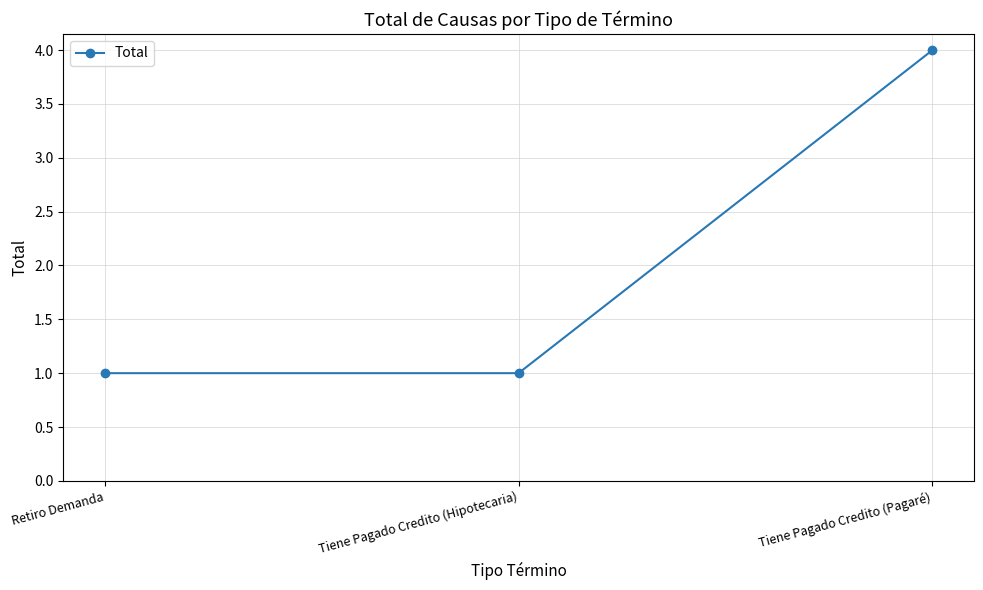

Between Tiene Pagado Credito (Pagaré) and Retiro Demanda, which is larger?

Tiene Pagado Credito (Pagaré)